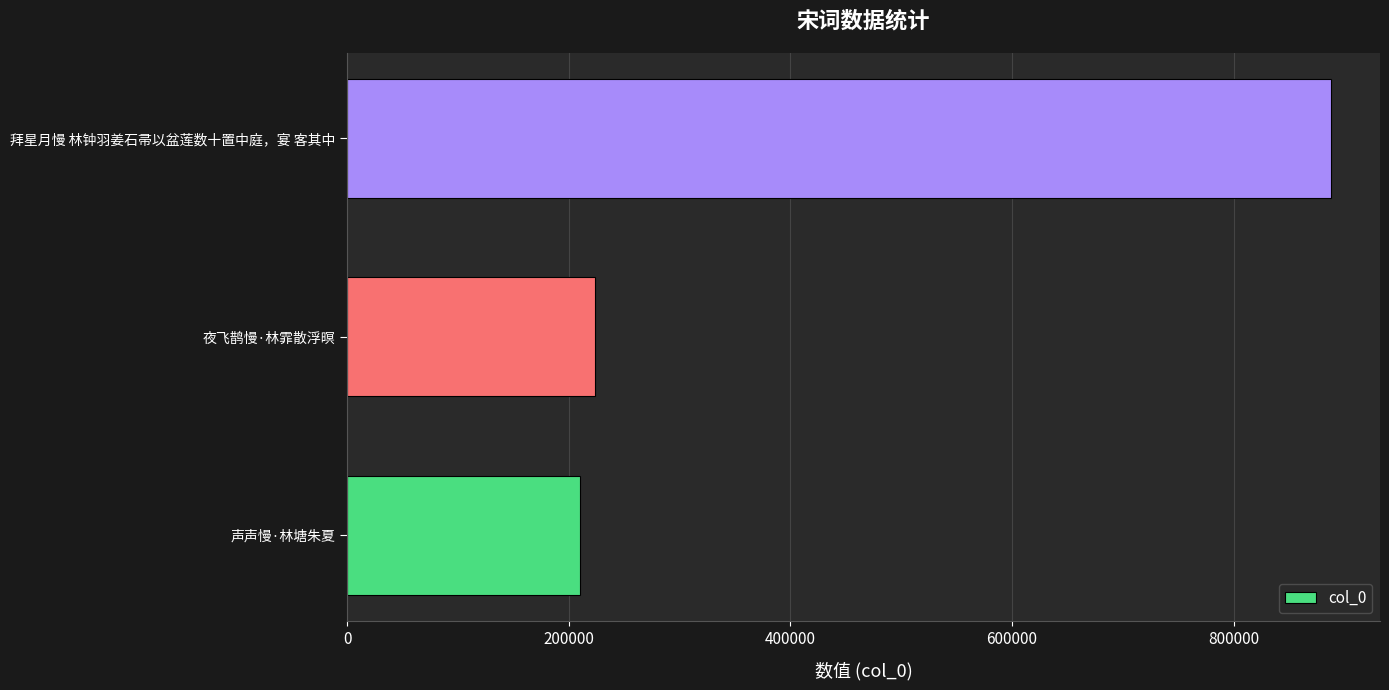

Is it true that the value at 夜飞鹊慢·林霏散浮暝 is 223515?

True